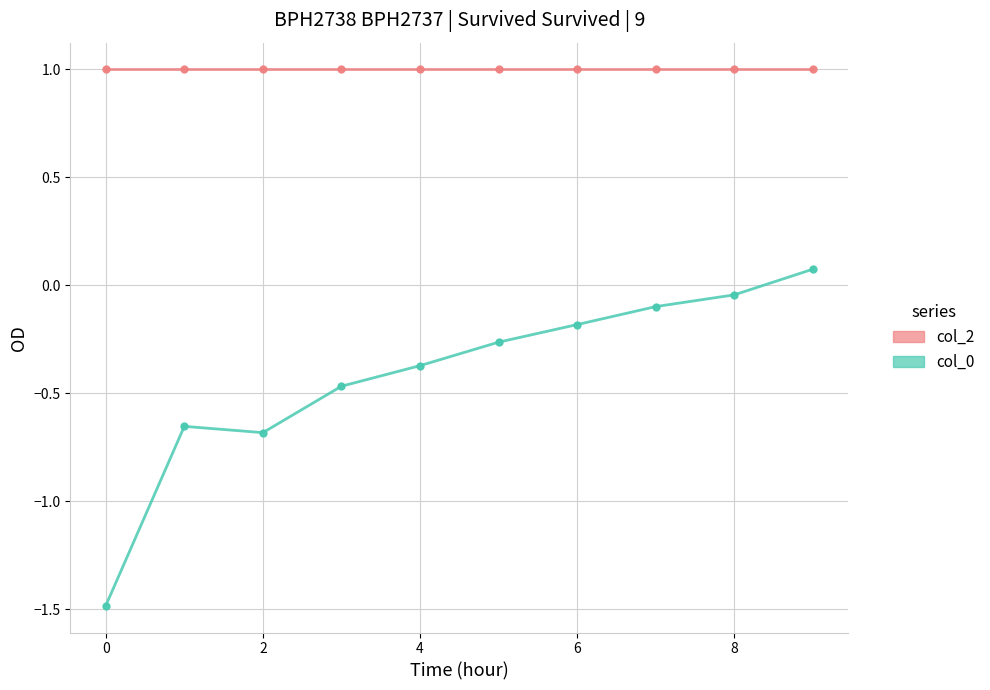

At how many categories does at least one series exceed -1?

10